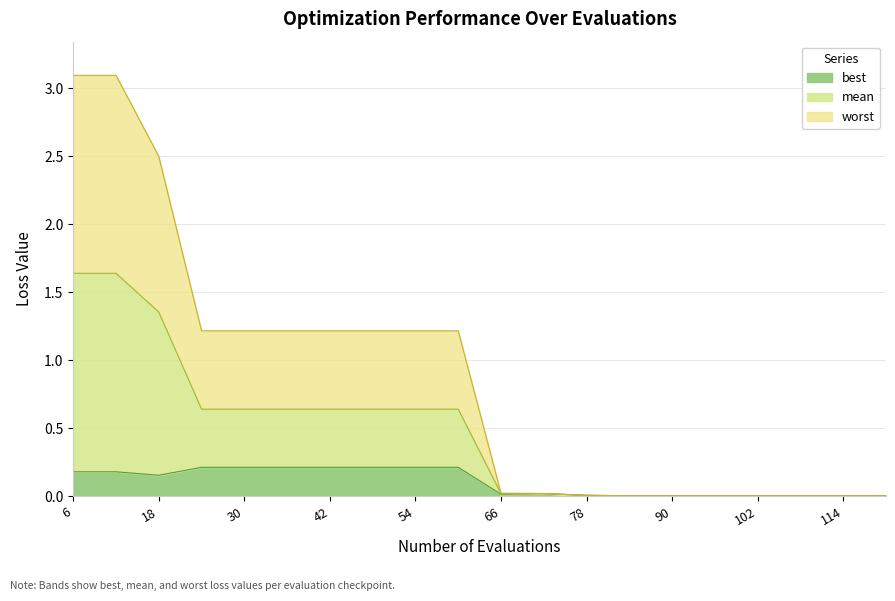

Which series has the largest range (max minus min)?

worst